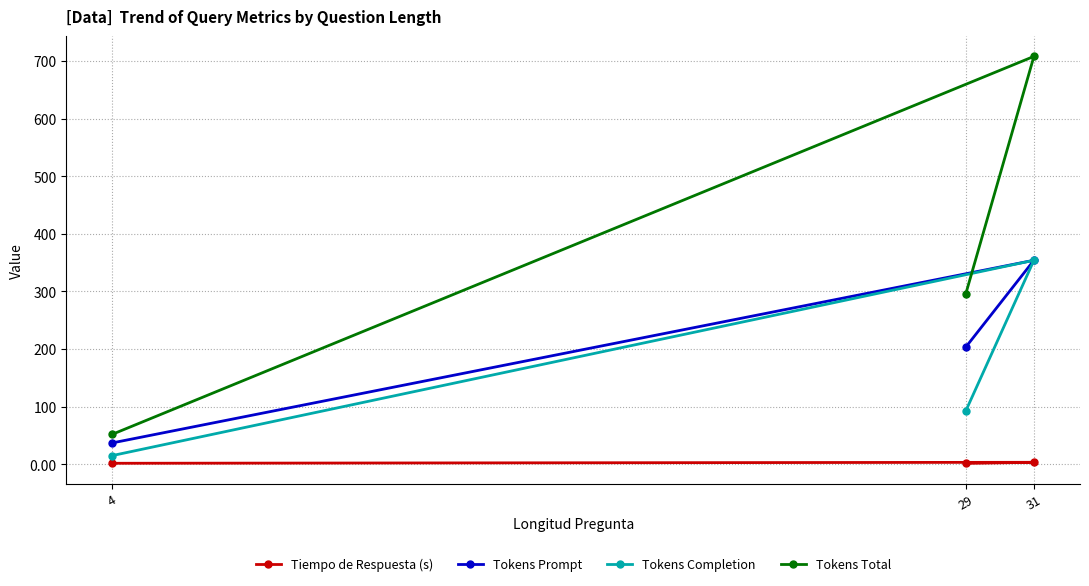

List the series in order of their peak value, lowest first.

Tiempo de Respuesta (s), Tokens Prompt, Tokens Completion, Tokens Total